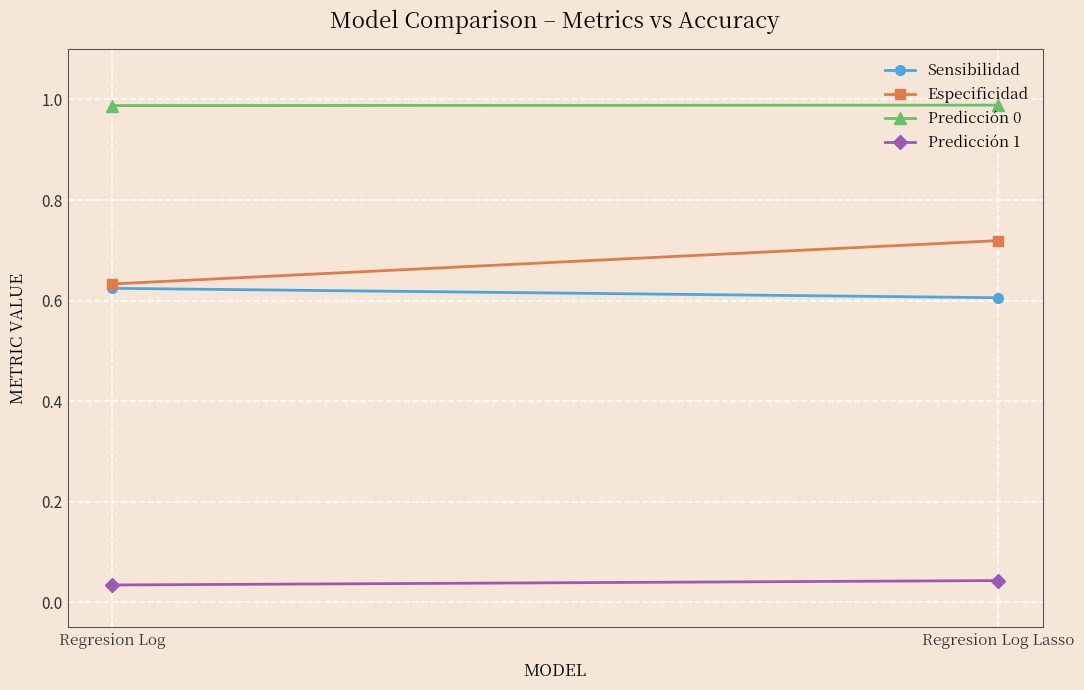

What is the value of the Predicción 0 point at the 2nd from the left?

1.0